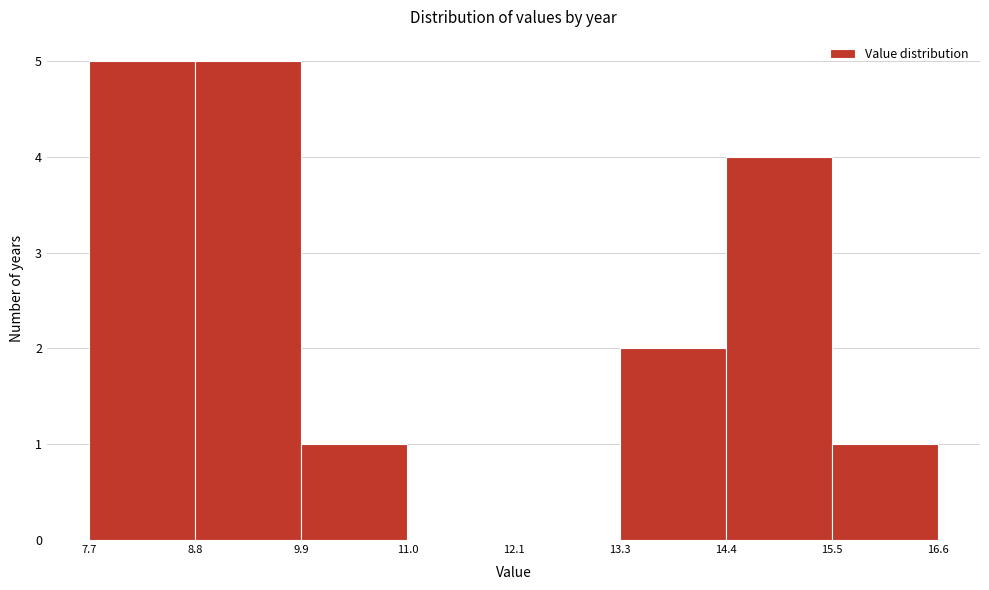

Reading left to right, transcribe this chart: for each bar, give the range it covers on the x-axis and its height. The values are not printed on the chart, so give them approximately, as read against the axis.

7.7 to 8.8: 5
8.8 to 9.9: 5
9.9 to 11.0: 1
11.0 to 12.1: 0
12.1 to 13.3: 0
13.3 to 14.4: 2
14.4 to 15.5: 4
15.5 to 16.6: 1